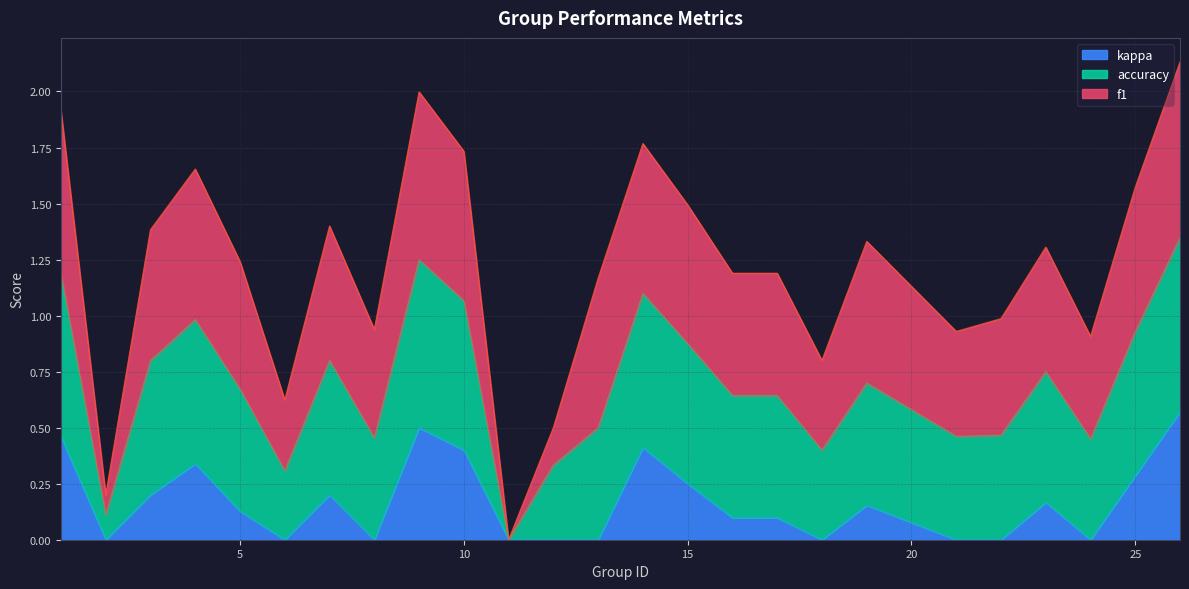

What is the sum of all accuracy values?

13.0